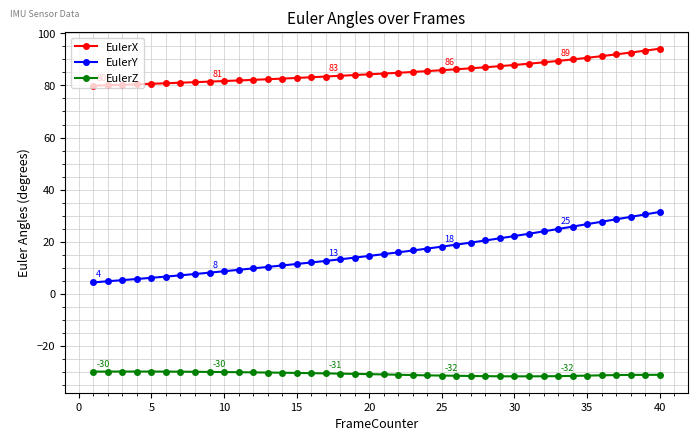

What is the value of the EulerZ point at the 5th from the left?

-30.0